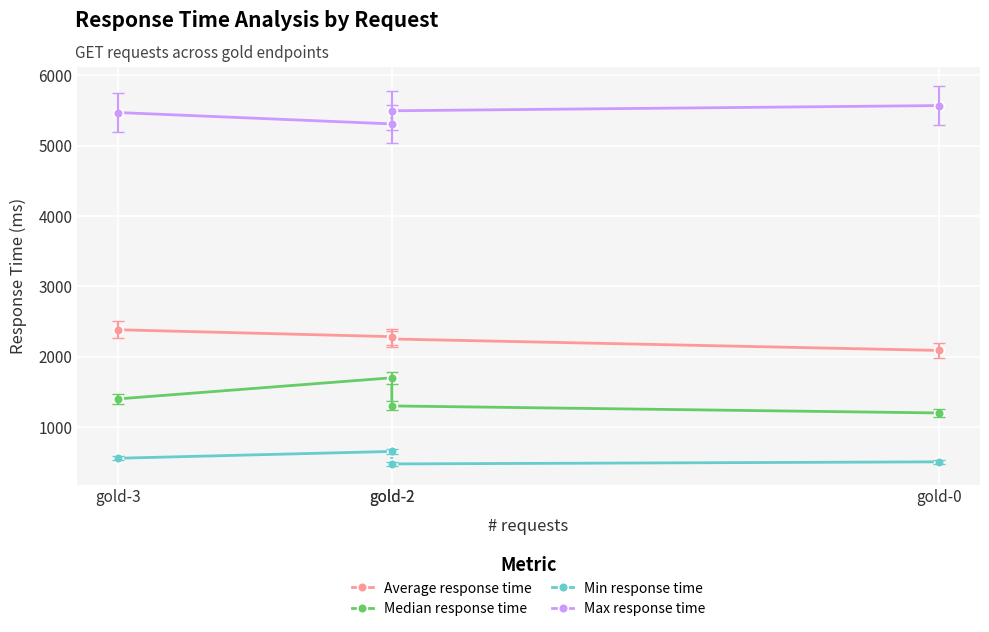

What is the difference between the Average response time values at gold-2 and gold-2?

33